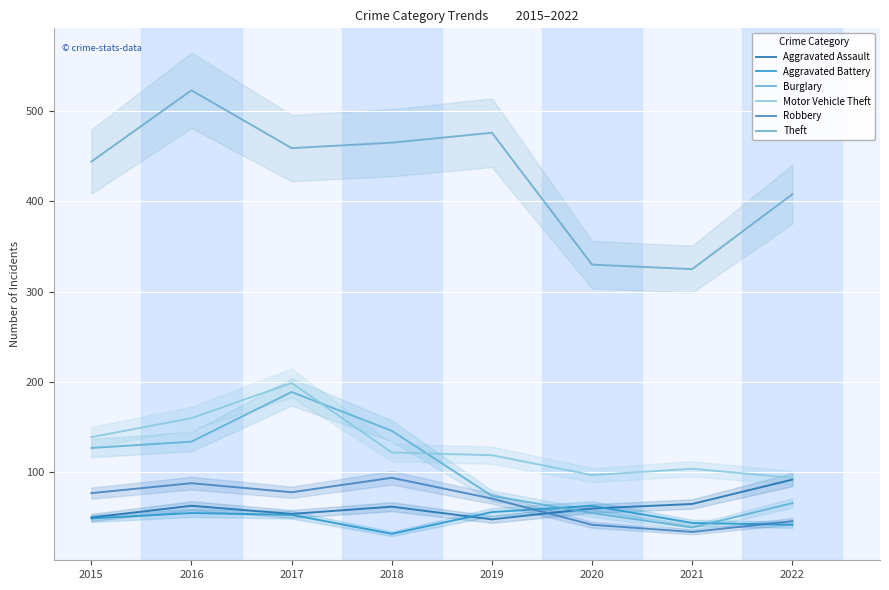

Between 2017 and 2018, which series saw the biggest shift?

Motor Vehicle Theft